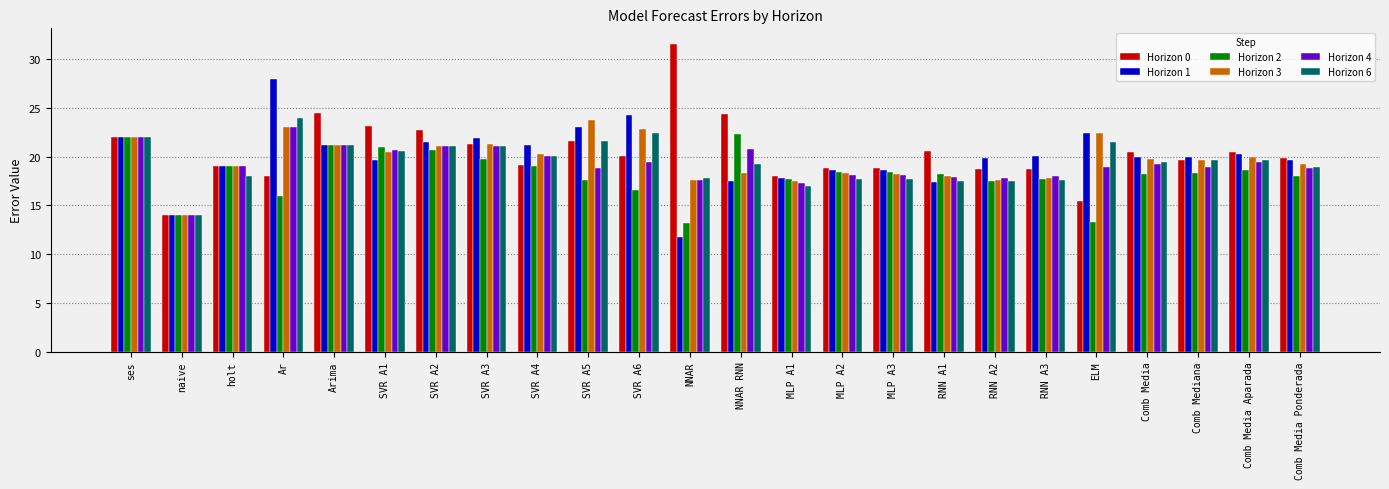

What is the approximate value of Horizon 4 at SVR A3?

21.1